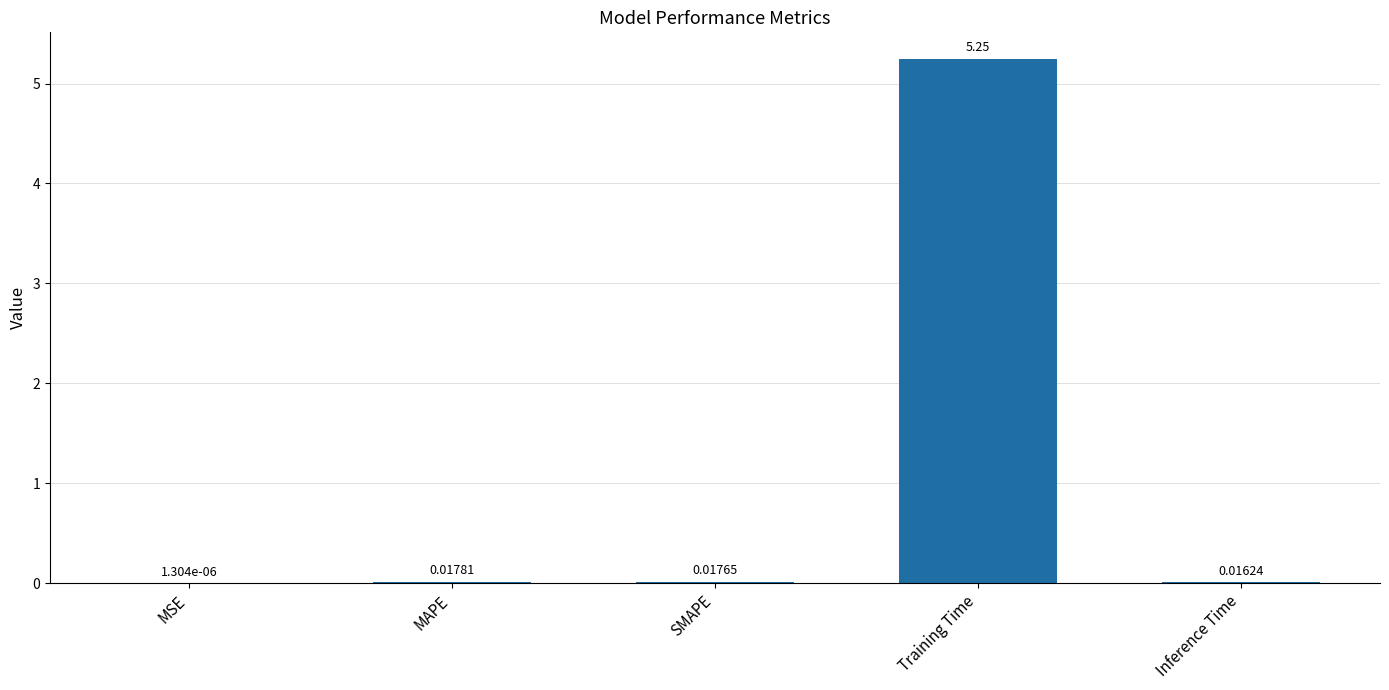

What is the sum of all values?

5.3